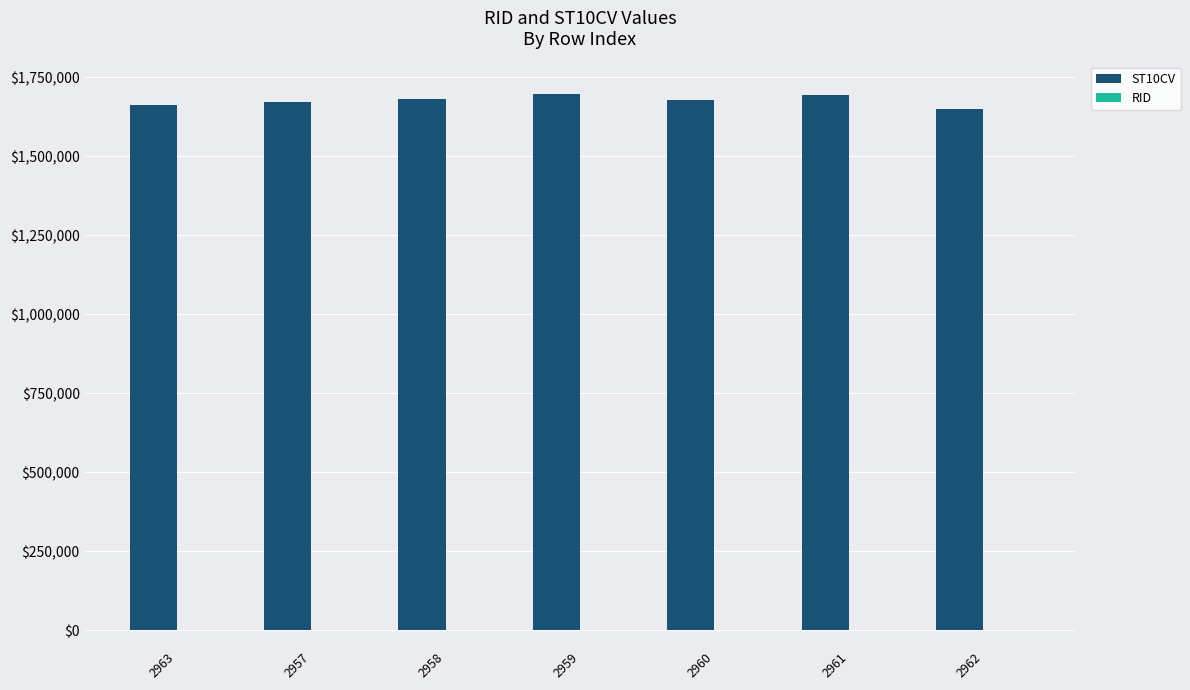

Which series has the largest total across all categories?

ST10CV